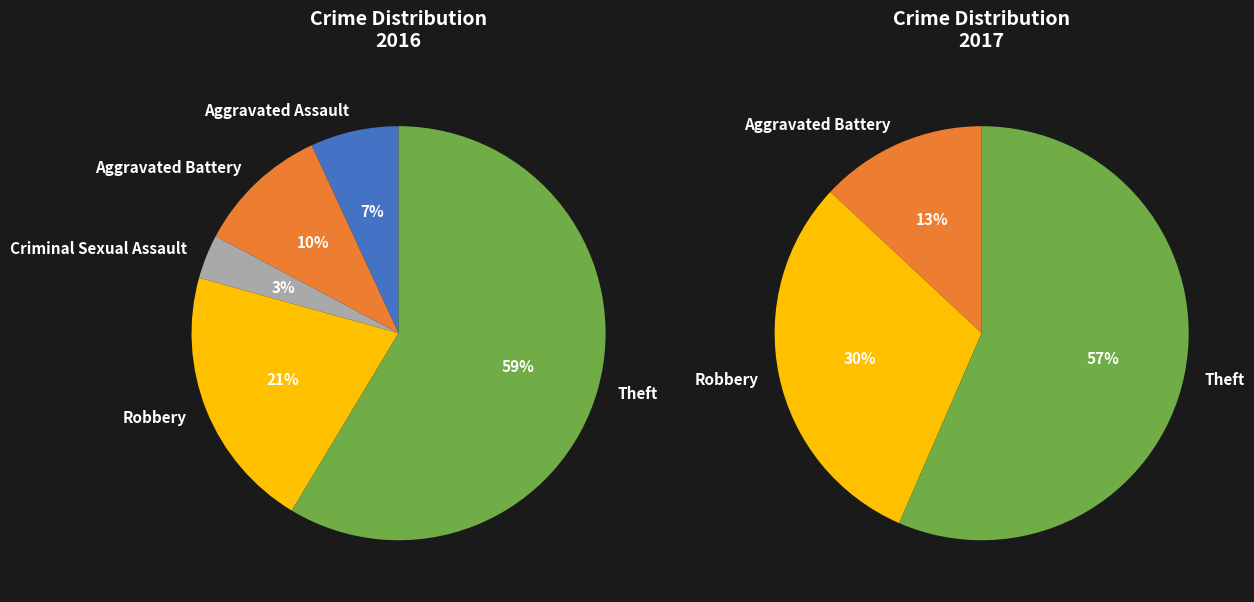

How many slices are in this pie chart?

5